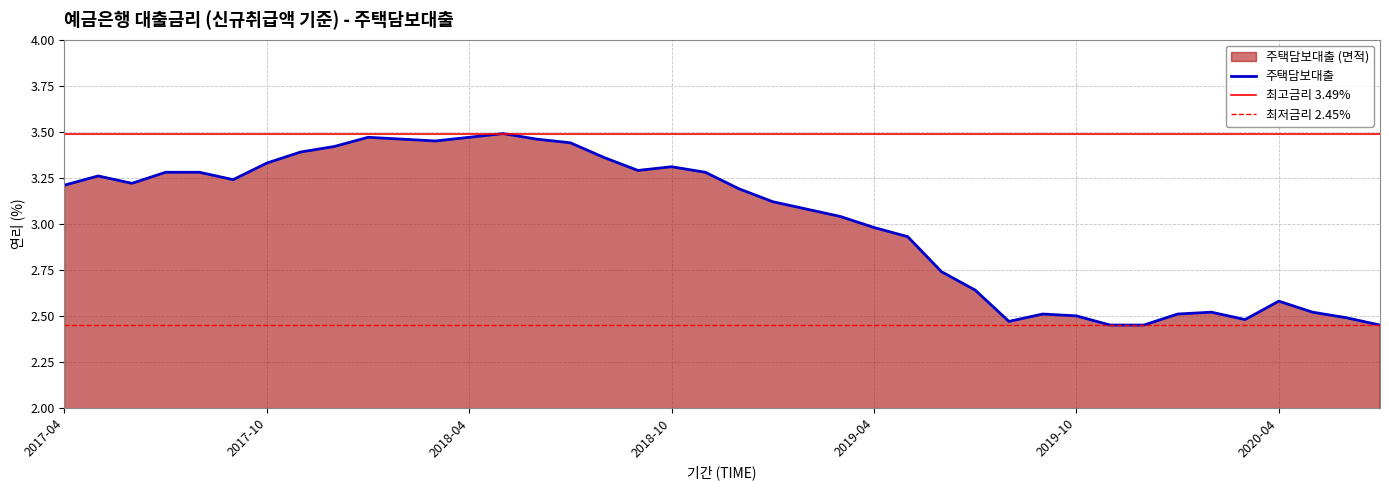

Is it true that 주택담보대출 equals 1.3 at 2020-04?

False